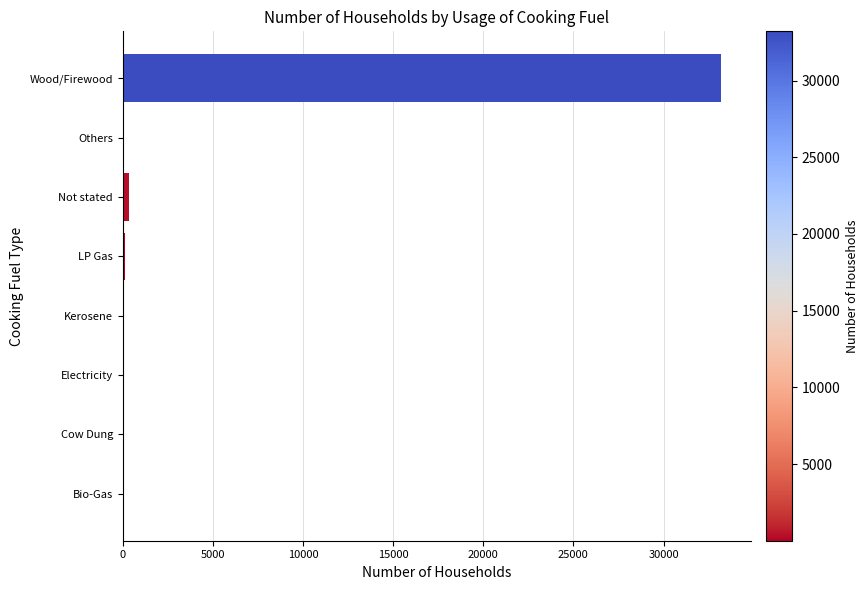

What value does the data have at Wood/Firewood?

33209